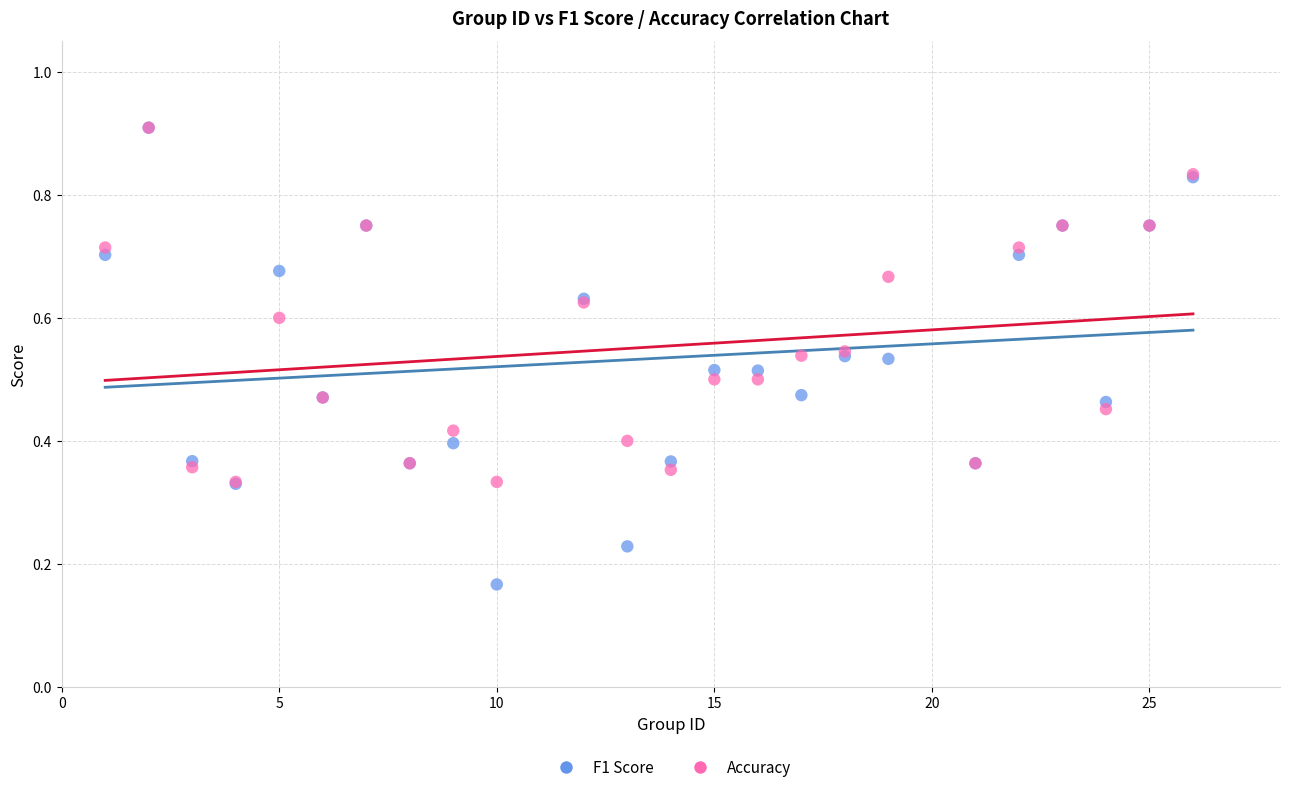

What are all the series names shown in the legend?

F1 Score, Accuracy